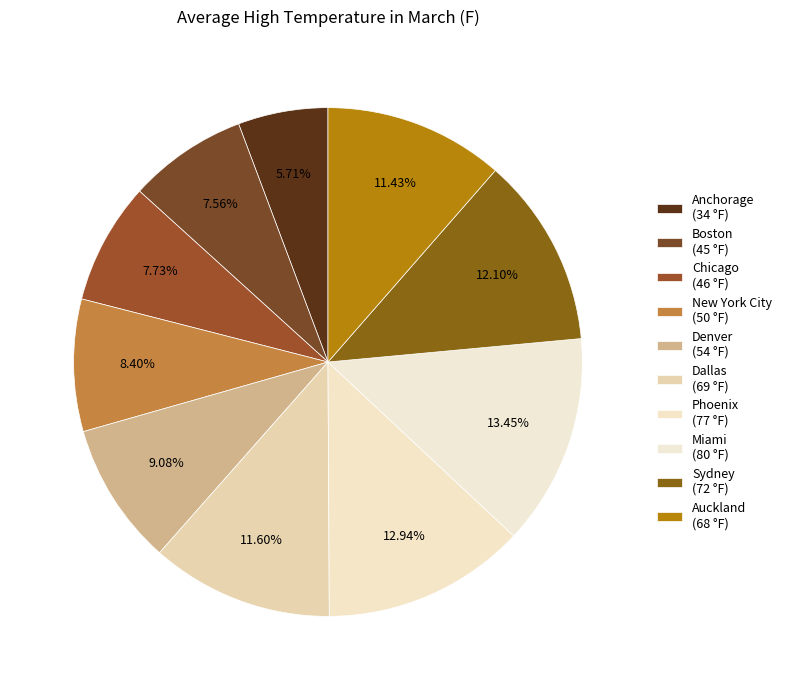

To the nearest percent, what is the difference between the Phoenix and Boston slice percentages?

5%